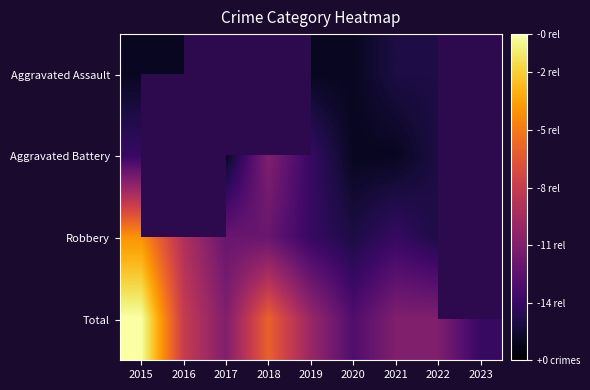

Between 2021 and 2017, which is larger?

2017